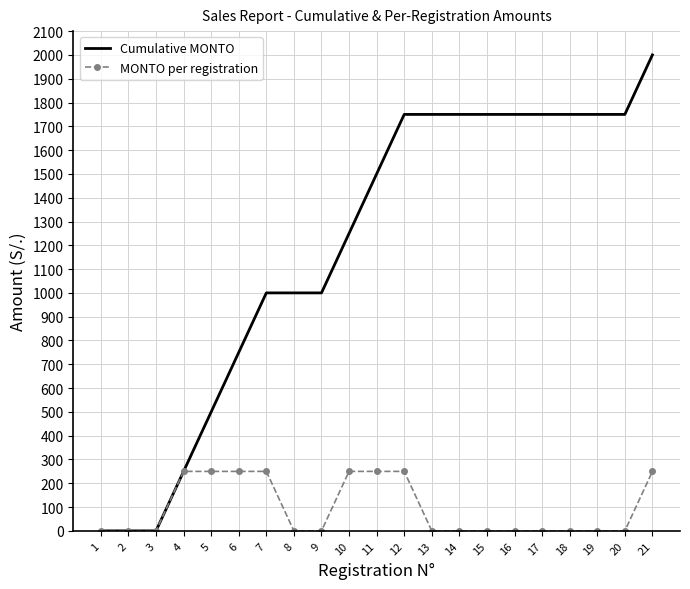

At which category is the sum across all series the highest?

21